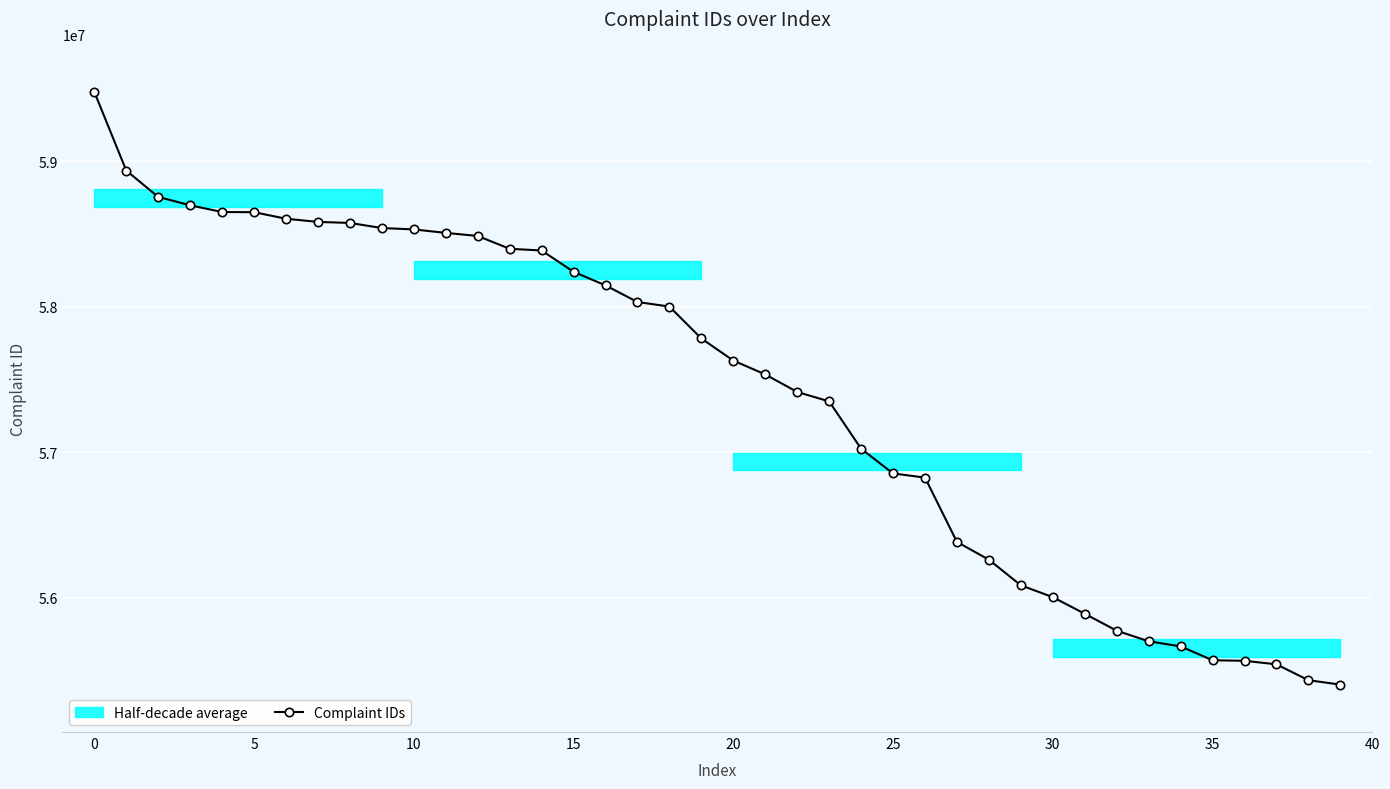

What is the maximum value for Complaint IDs?

59476521